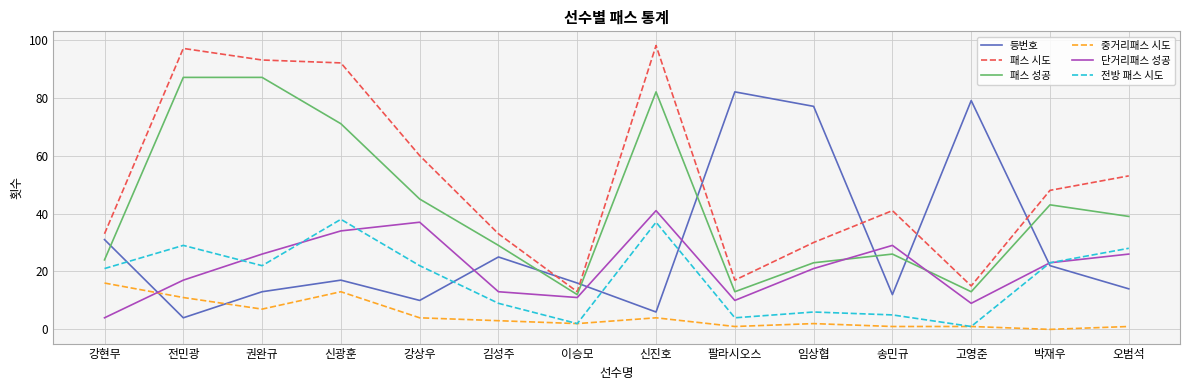

Is the value of 등번호 at 강상우 greater than the value of 단거리패스 성공 at 전민광?

No